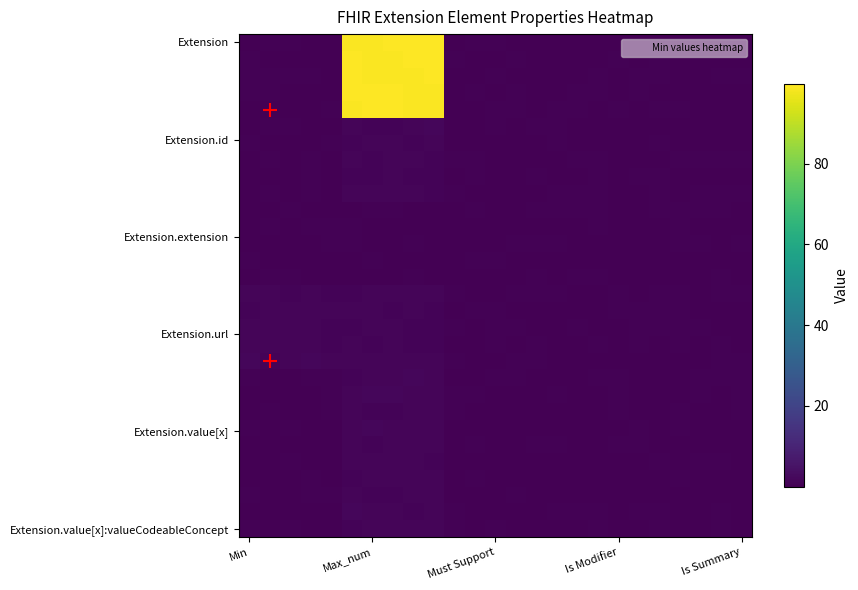

How many series are shown in this chart?

30